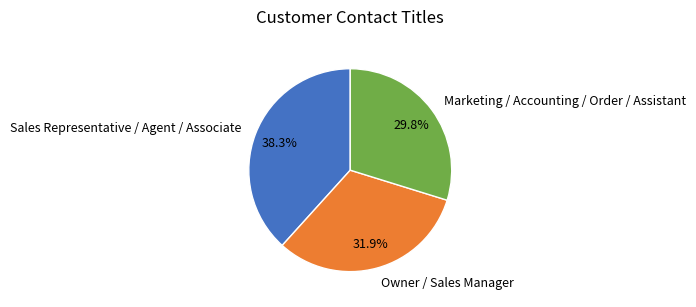

Rank the categories by value from lowest to highest.

Marketing / Accounting / Order / Assistant, Owner / Sales Manager, Sales Representative / Agent / Associate